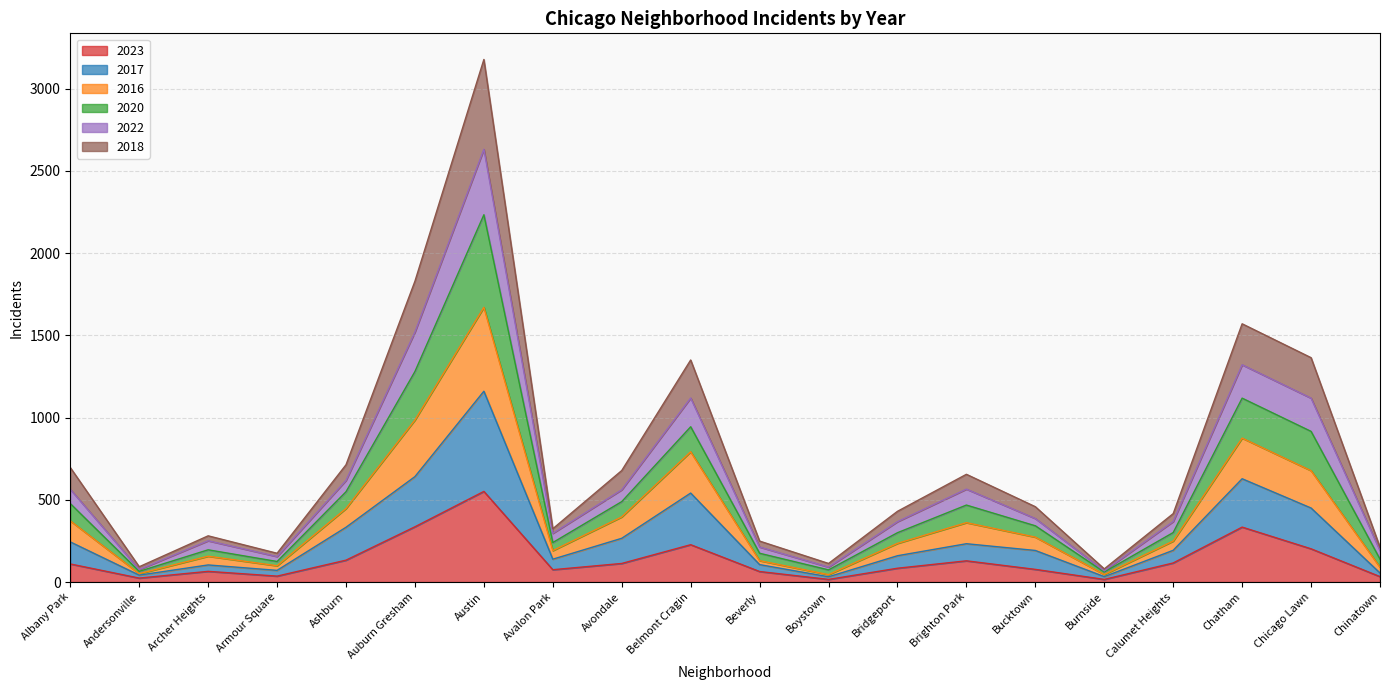

What is the smallest value displayed?

16